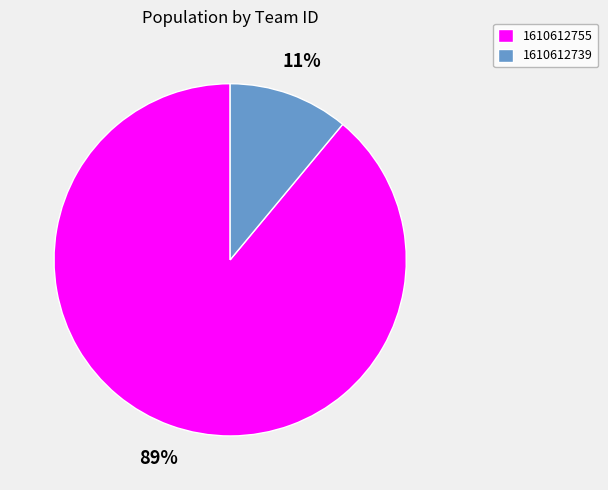

Do 1610612755 and 1610612739 together represent more than half of the pie?

Yes